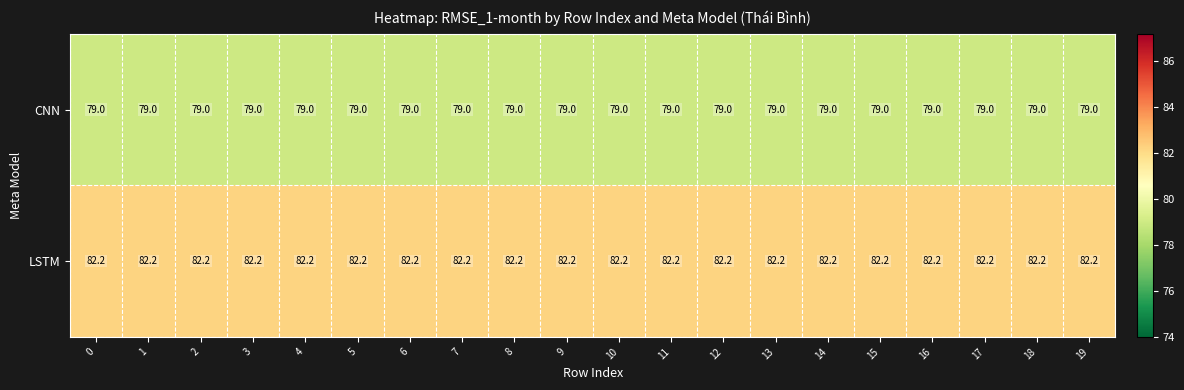

What is the spread (max minus min) of values at 10?

3.2